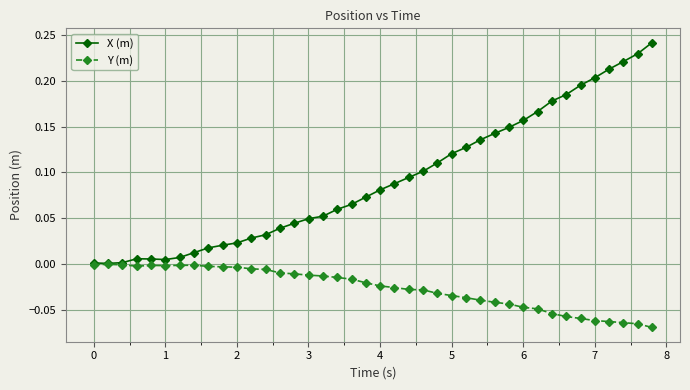

True or false: Y (m) has more than 0 points higher than both neighbors.

True